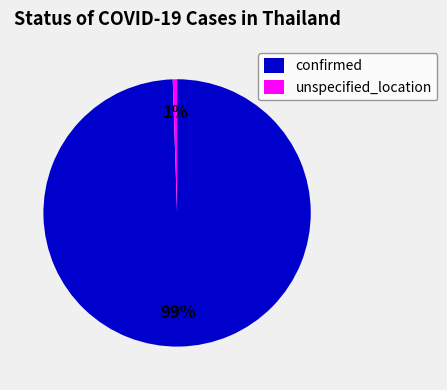

The confirmed slice represents 99% of the pie. True or false?

True